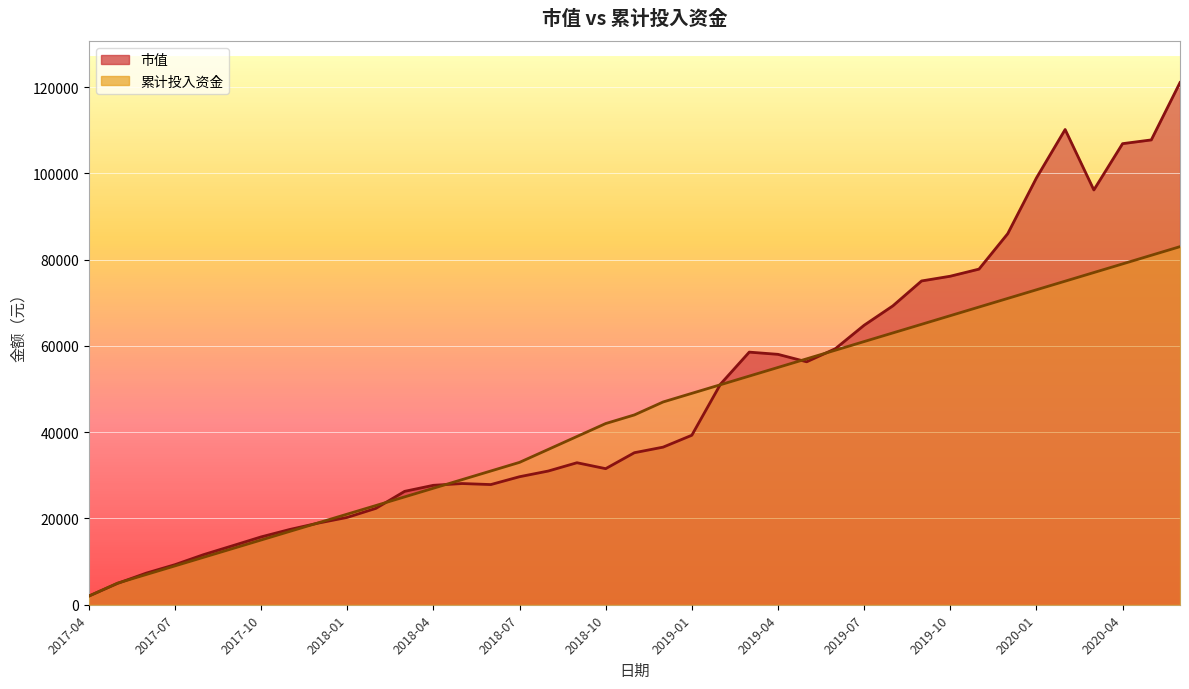

Reading left to right, list all the values displayed in this chart.

市值: 2017-04=2000.0	2017-05=4943.9	2017-06=7326.1	2017-07=9284.1	2017-08=11614.7	2017-09=13657.9	2017-10=15721.1	2017-11=17445.8	2017-12=18938.5	2018-01=20243.1	2018-02=22344.7	2018-03=26284.8	2018-04=27681.4	2018-05=28094.4	2018-06=27853.5	2018-07=29672.5	2018-08=30989.8	2018-09=32915.1	2018-10=31539.5	2018-11=35238.5	2018-12=36529.7	2019-01=39284.4	2019-02=51145.3	2019-03=58552.2	2019-04=58038.7	2019-05=56311.5	2019-06=59354.3	2019-07=64782.2	2019-08=69271.4	2019-09=75048.6	2019-10=76147.7	2019-11=77791.9	2019-12=86000.6	2020-01=98919.0	2020-02=110154.4	2020-03=96140.5	2020-04=106873.3	2020-05=107740.6	2020-06=121034.0
累计投入资金: 2017-04=2000.0	2017-05=5000.0	2017-06=7000.0	2017-07=9000.0	2017-08=11000.0	2017-09=13000.0	2017-10=15000.0	2017-11=17000.0	2017-12=19000.0	2018-01=21000.0	2018-02=23000.0	2018-03=25000.0	2018-04=27000.0	2018-05=29000.0	2018-06=31000.0	2018-07=33000.0	2018-08=36000.0	2018-09=39000.0	2018-10=42000.0	2018-11=44000.0	2018-12=47000.0	2019-01=49000.0	2019-02=51000.0	2019-03=53000.0	2019-04=55000.0	2019-05=57000.0	2019-06=59000.0	2019-07=61000.0	2019-08=63000.0	2019-09=65000.0	2019-10=67000.0	2019-11=69000.0	2019-12=71000.0	2020-01=73000.0	2020-02=75000.0	2020-03=77000.0	2020-04=79000.0	2020-05=81000.0	2020-06=83000.0